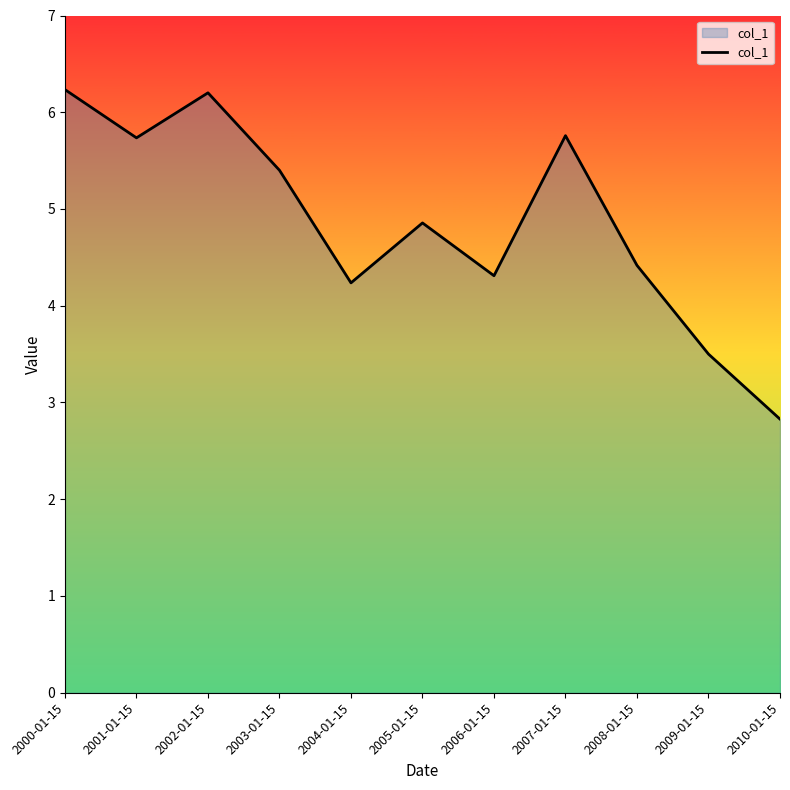

What position from the right is 2009-01-15?

2